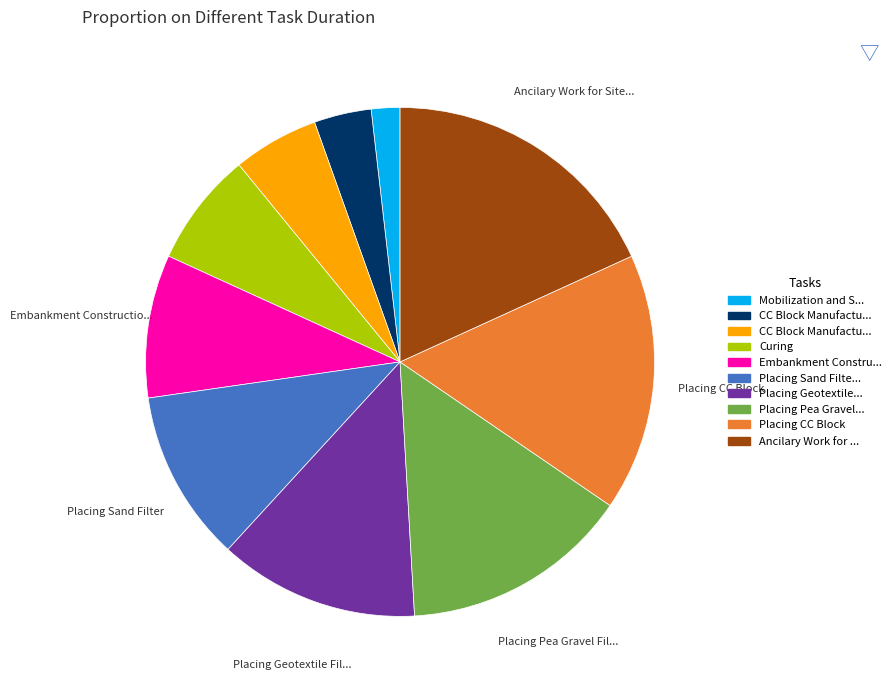

Does any single category account for the majority?

No